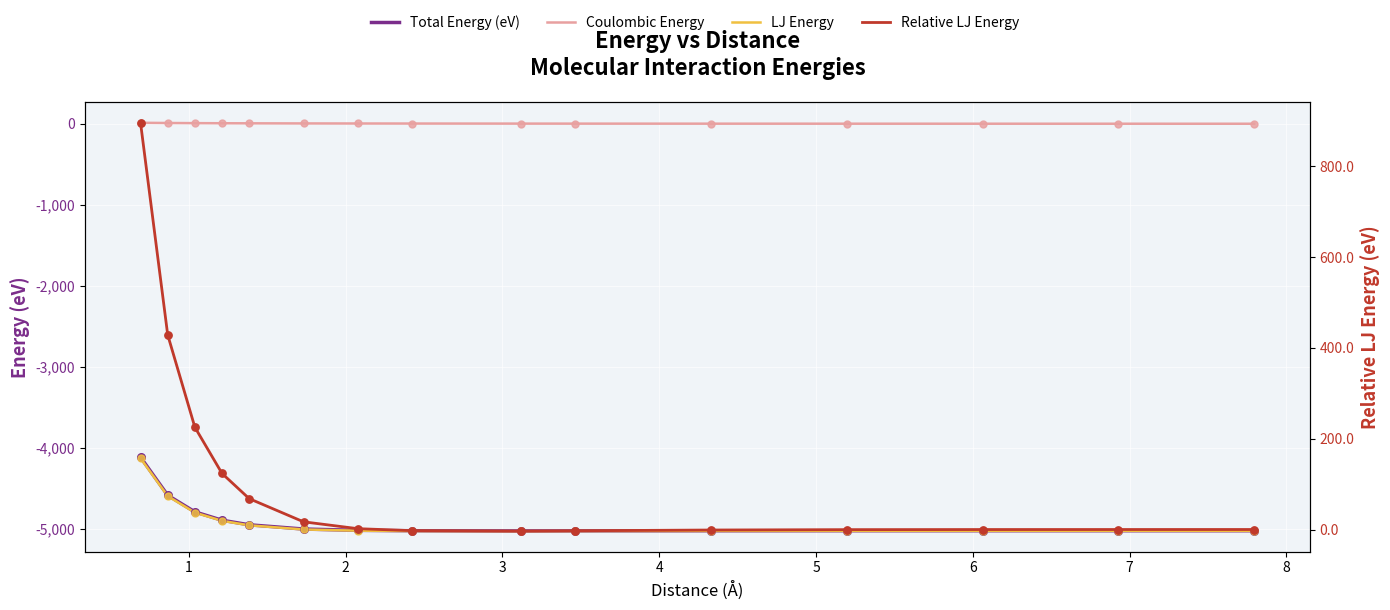

Which series contains the lowest Y value?

LJ Energy